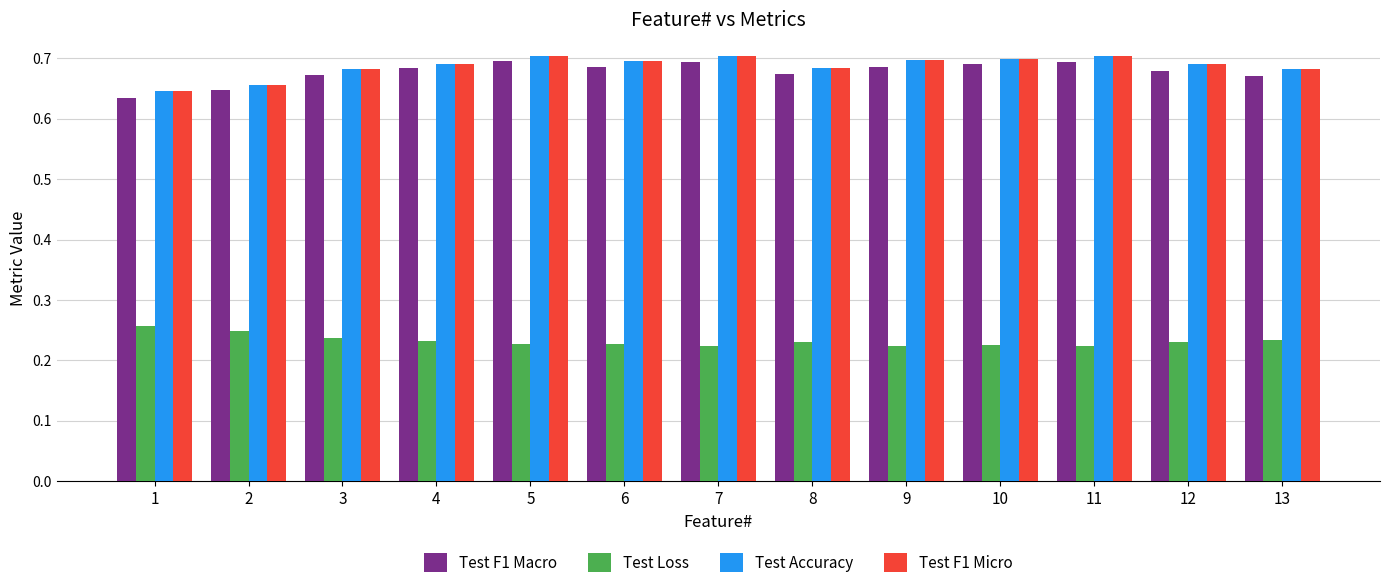

The value of Test F1 Macro at 4 is 0.7. True or false?

True